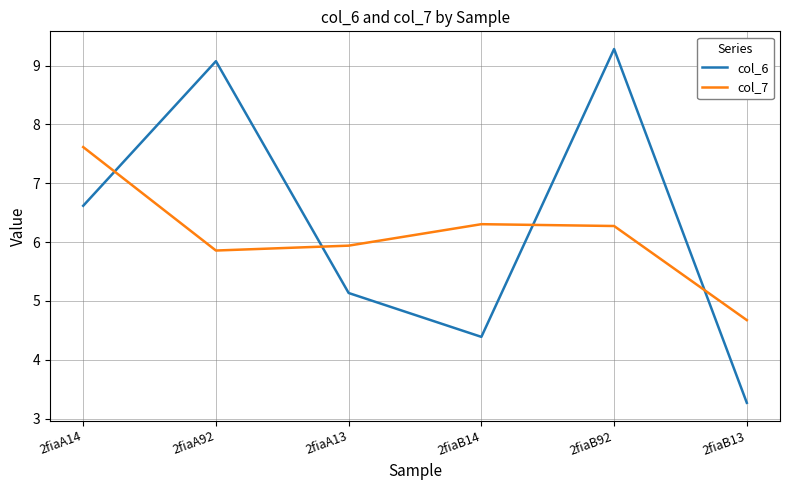

At 2fiaA14, list the series in order from smallest to largest.

col_6, col_7